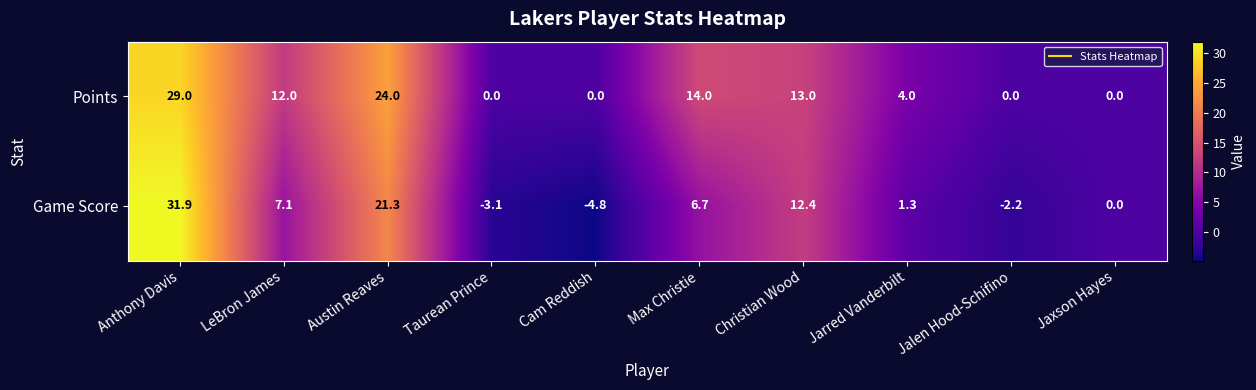

What is the total value across all series at Jalen Hood-Schifino?

-2.2